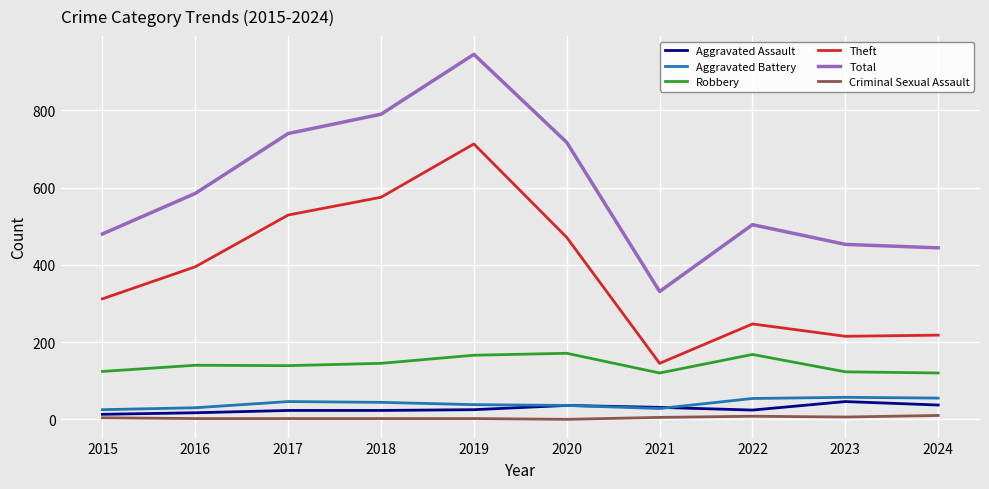

List the series in order of their peak value, highest first.

Total, Theft, Robbery, Aggravated Battery, Aggravated Assault, Criminal Sexual Assault